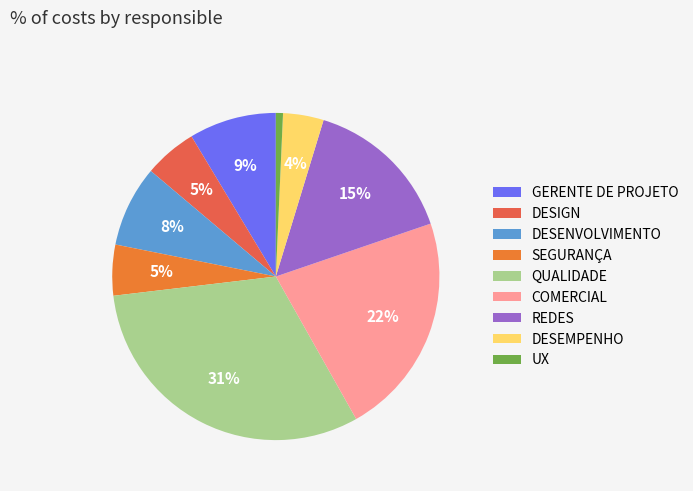

True or false: UX accounts for 1% of the total.

True